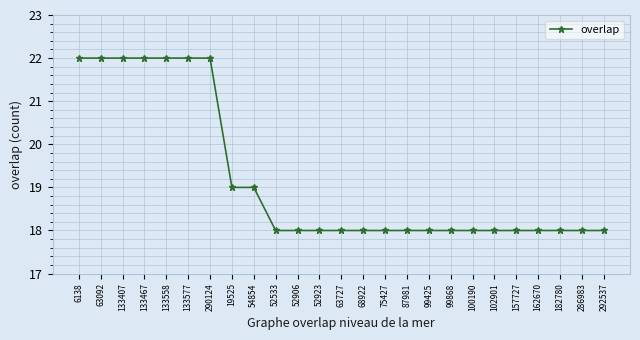

What is the label of the 13th point from the left?

63727